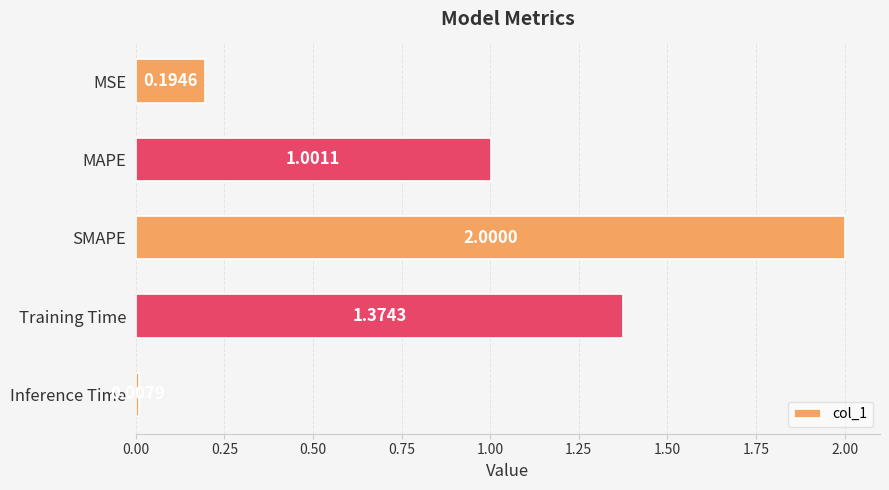

How many values are below 1?

2